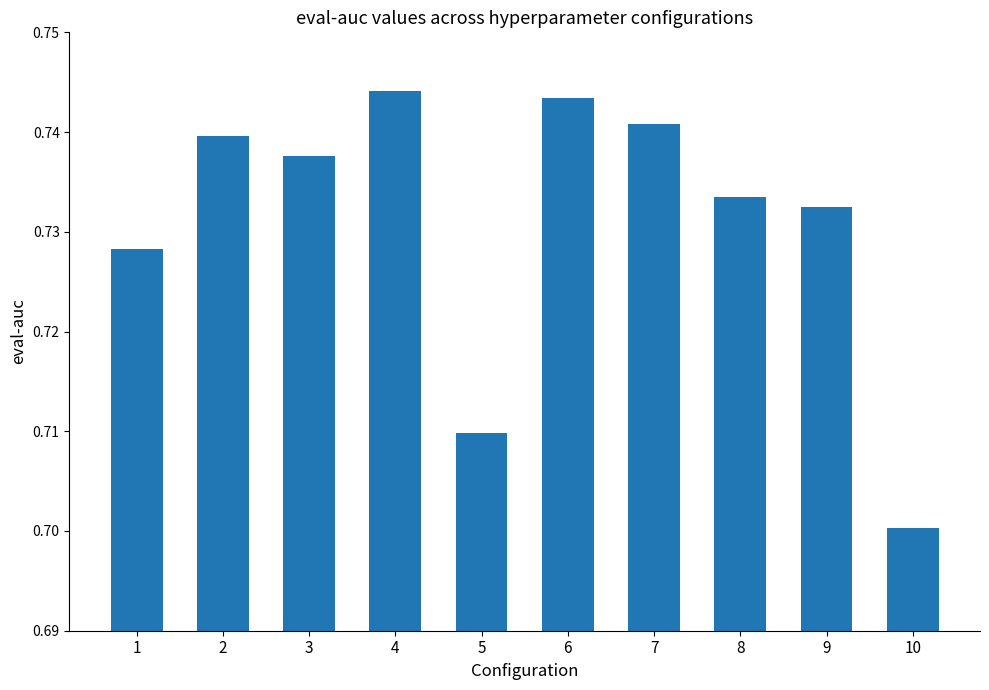

The chart shows a value of 0.7 at 3. True or false?

True